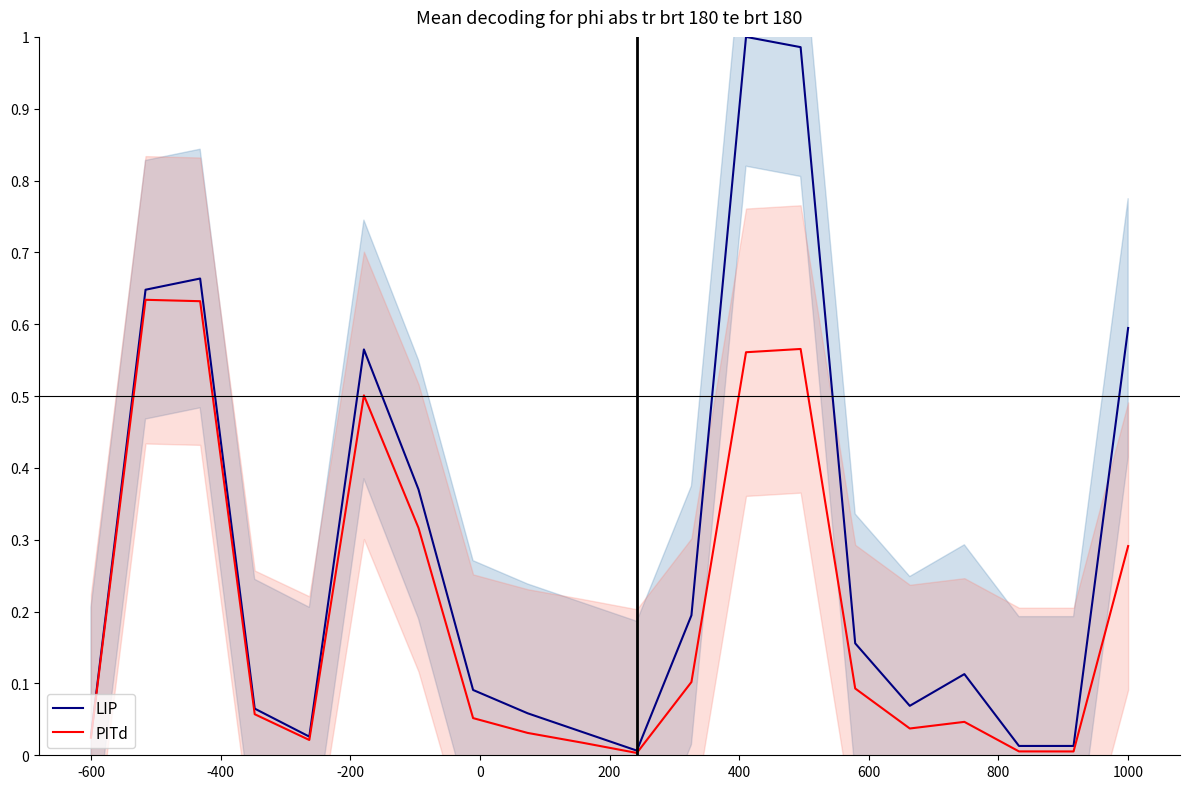

At which category is the sum across all series the highest?

12